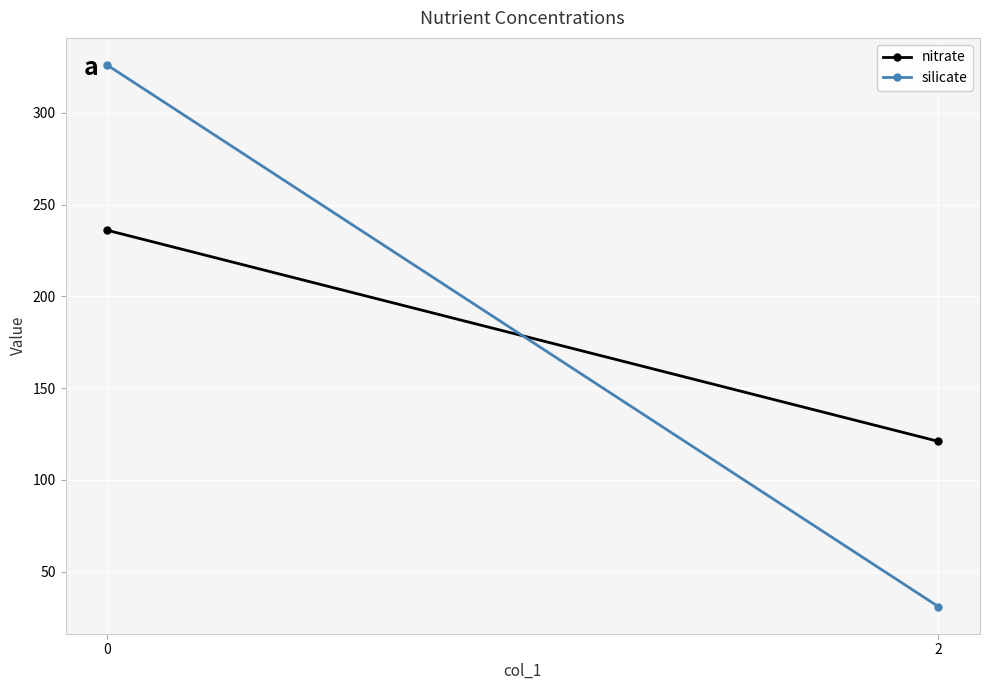

Is it true that nitrate equals 121 at 2?

True